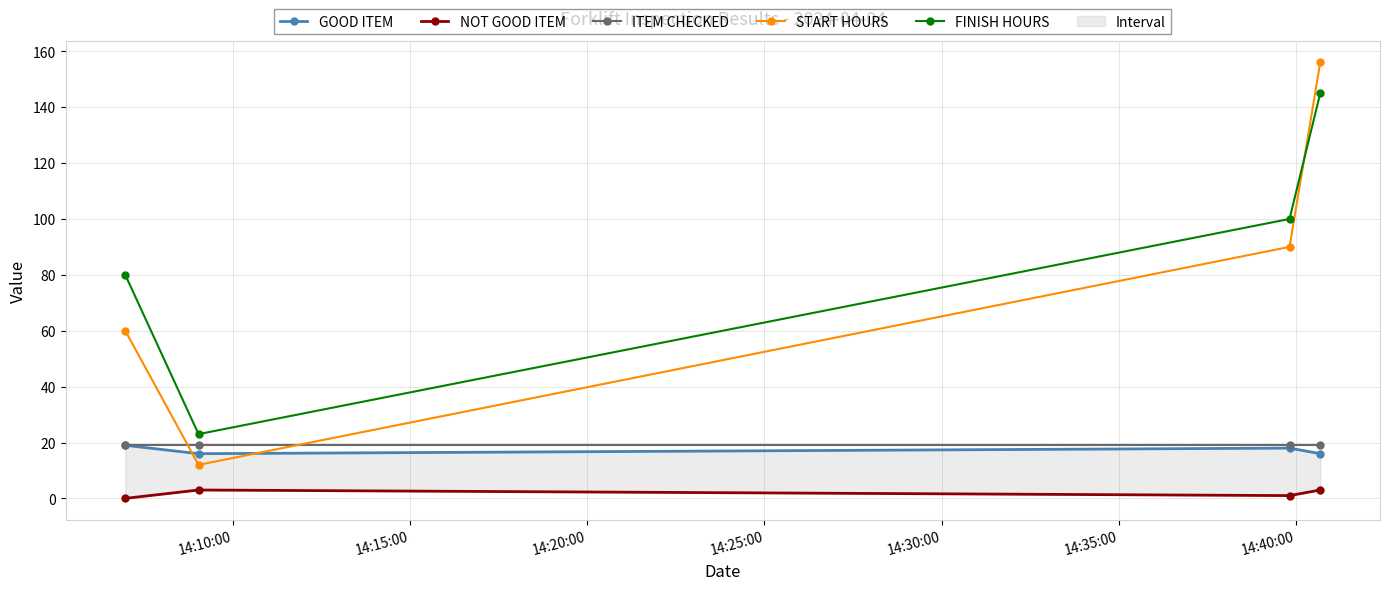

How many data points does each series have?

4